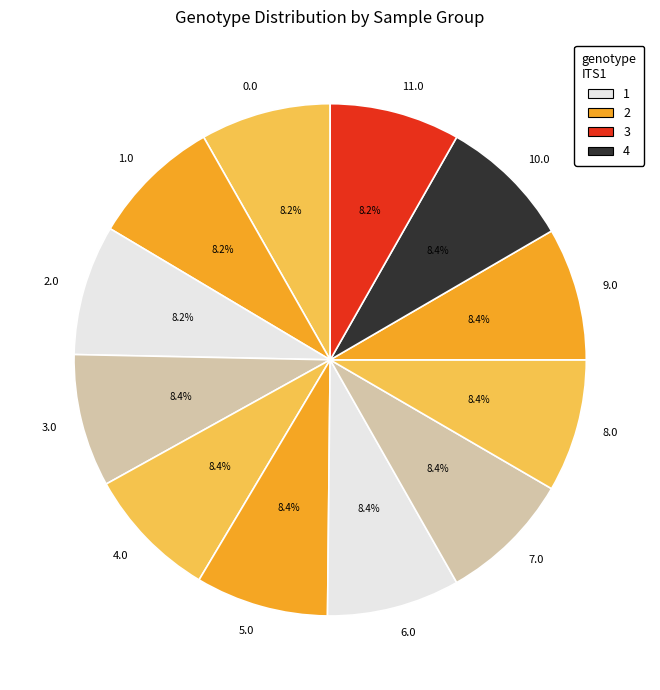

Do 5.0 and 9.0 together represent more than half of the pie?

No